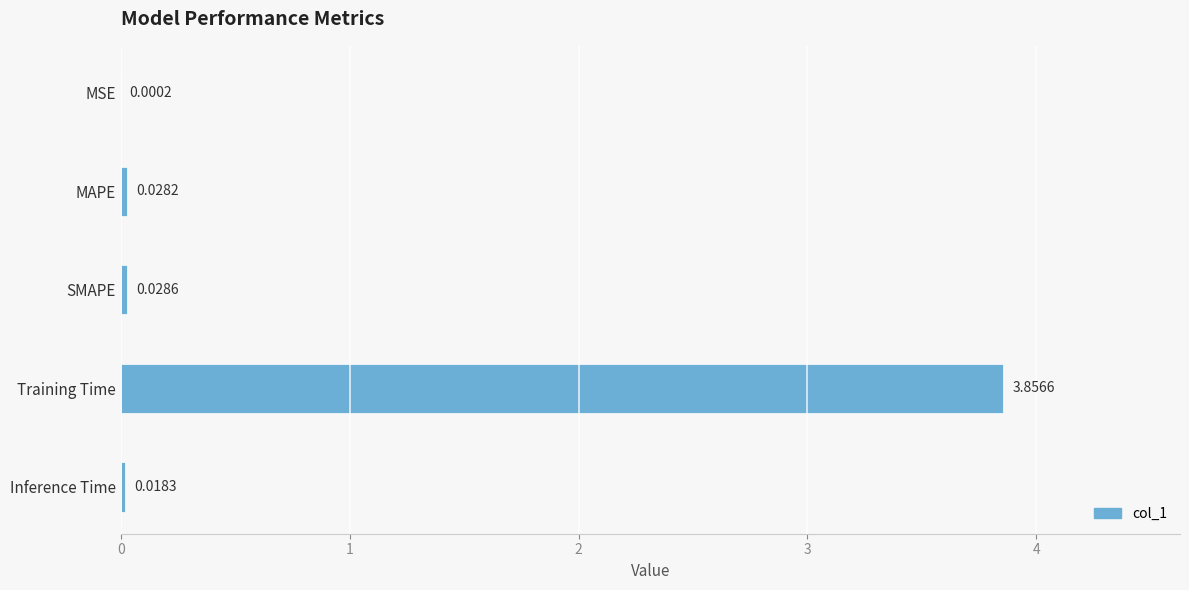

Are the bars horizontal?

Yes